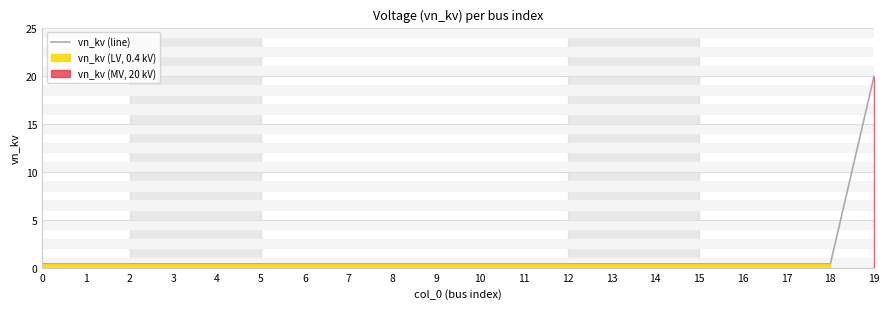

What is the change in value from 11 to 19?

+19.6